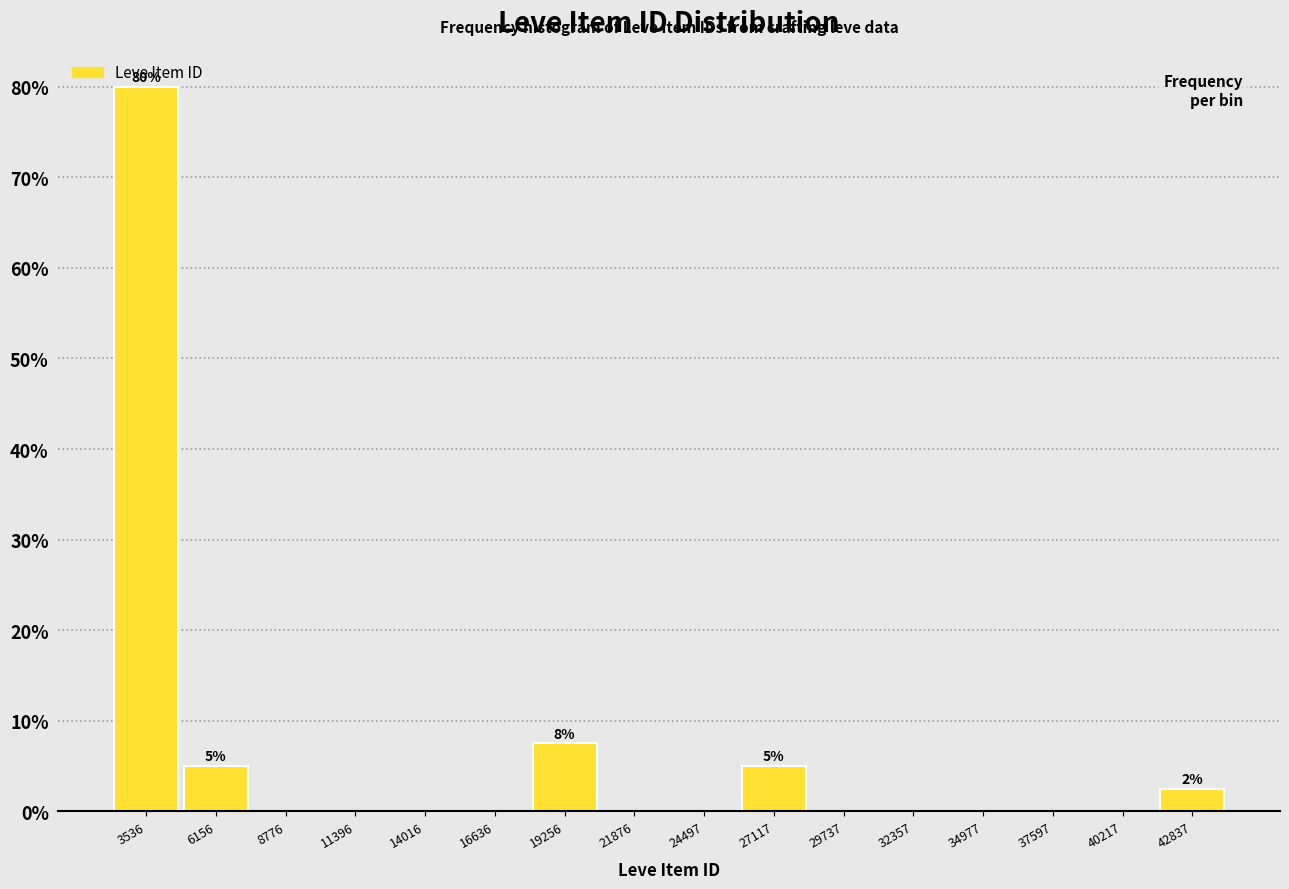

Which range on the x-axis has the tallest bar?

2000 to 5000